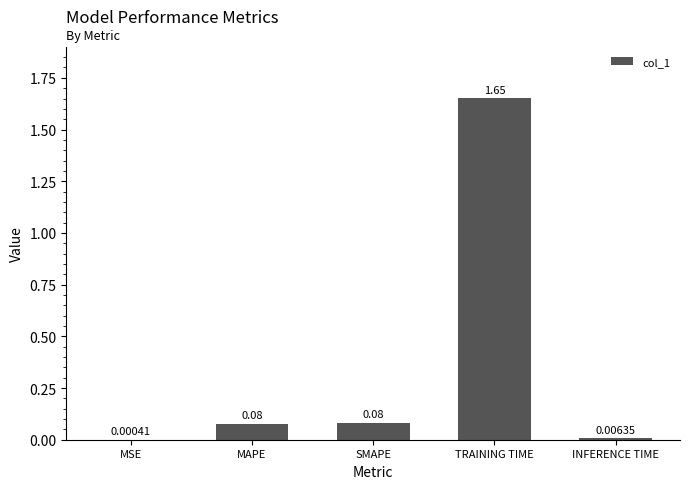

Which category has the highest value across all series?

TRAINING TIME